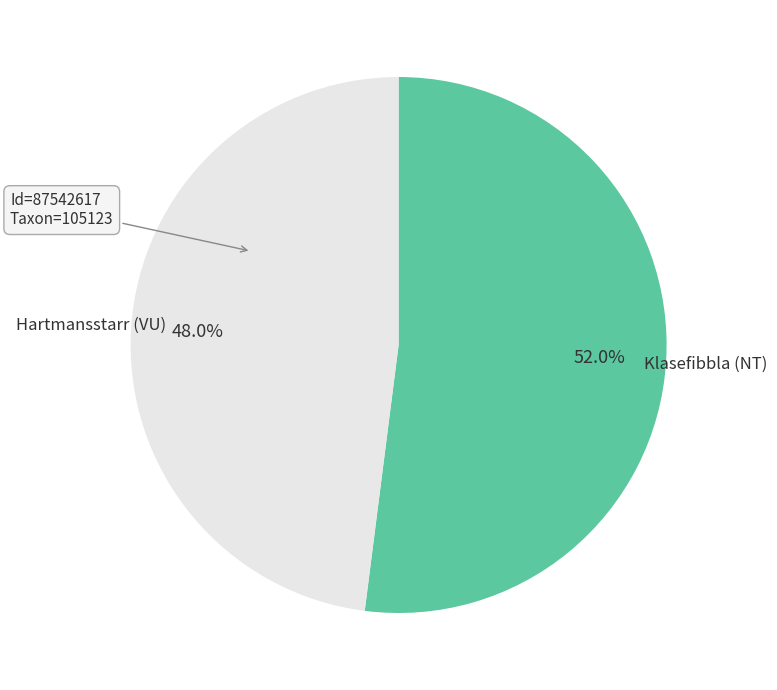

Count the number of slices in the pie.

2